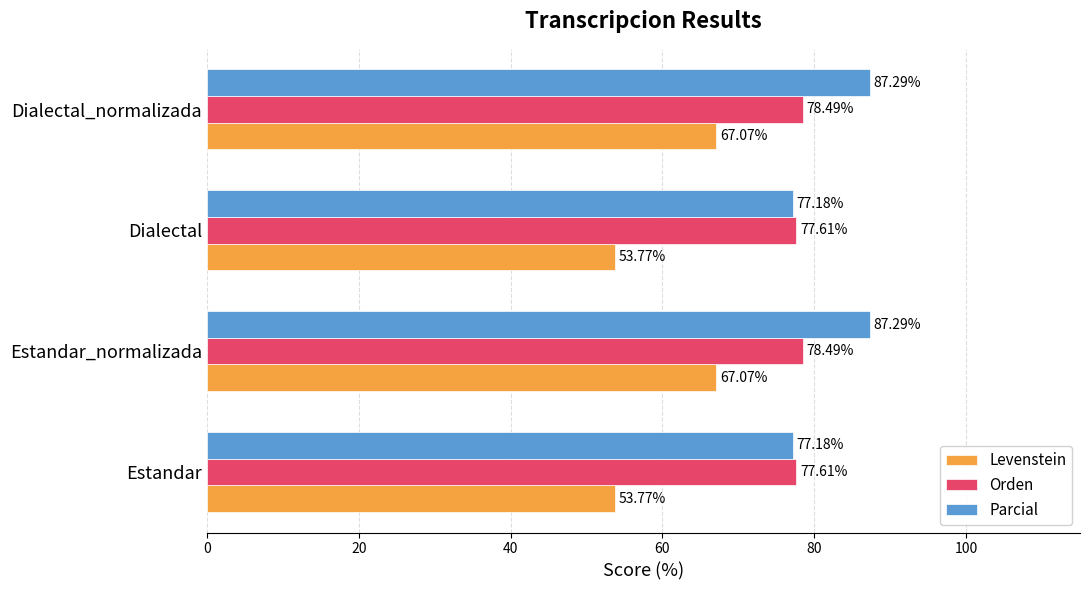

List the series in order of their peak value, lowest first.

Levenstein, Orden, Parcial